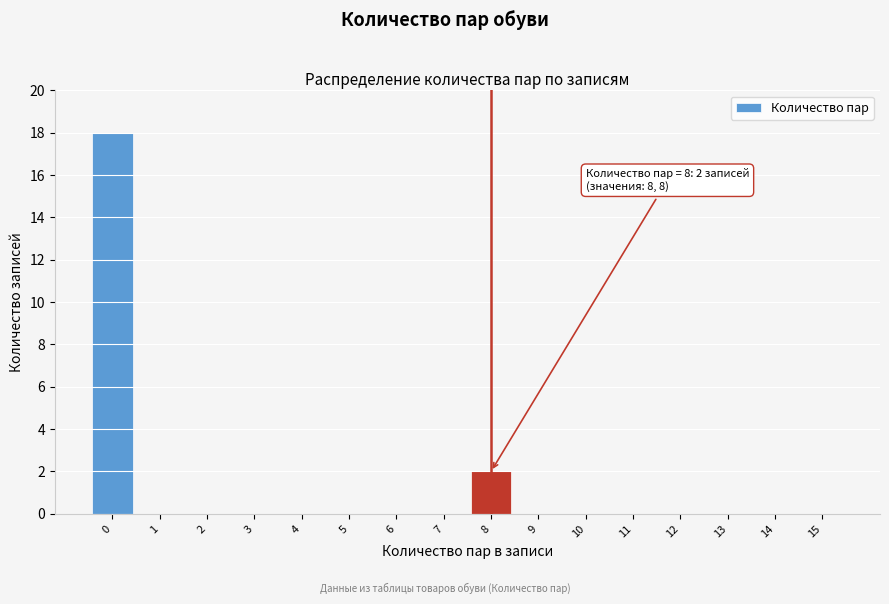

Reading right to left, what are all the values shown in this chart?

15=0	14=0	13=0	12=0	11=0	10=0	9=0	8=2	7=0	6=0	5=0	4=0	3=0	2=0	1=0	0=18